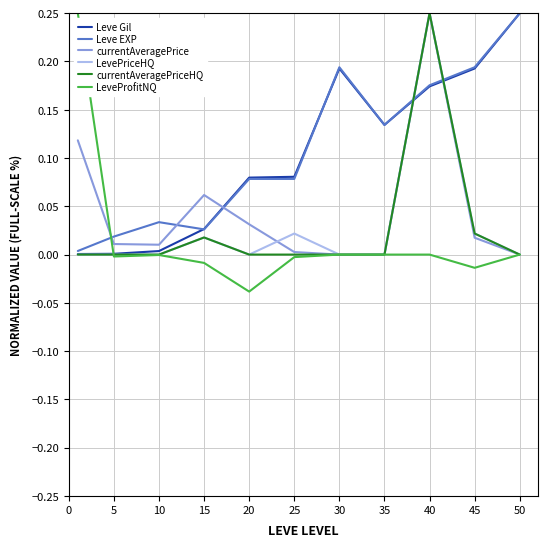

Which series has the widest spread of values?

LeveProfitNQ